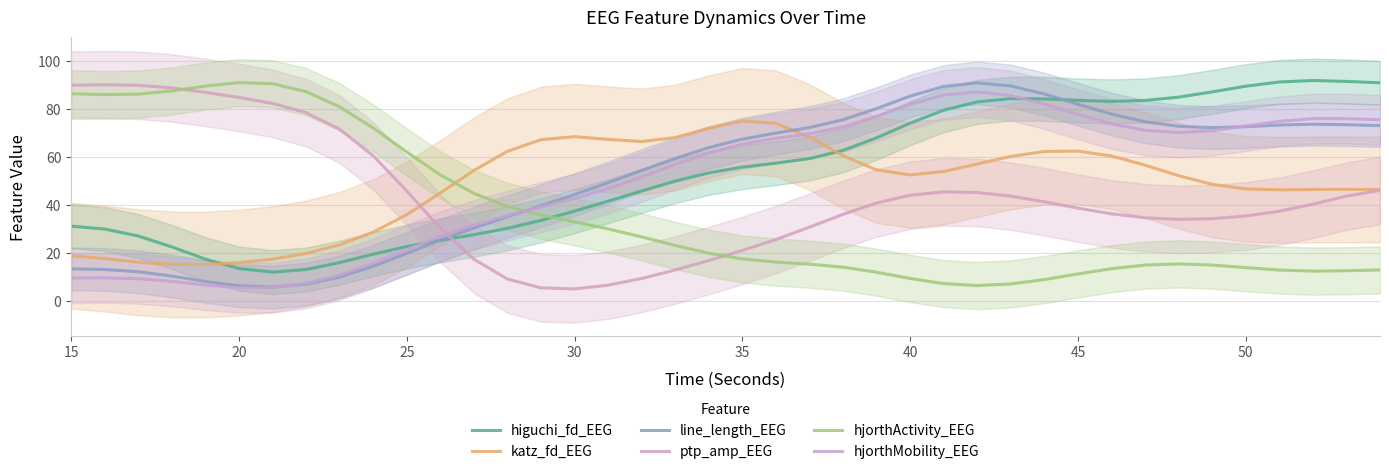

In higuchi_fd_EEG, how many points are higher than both neighbors (excluding endpoints)?

2